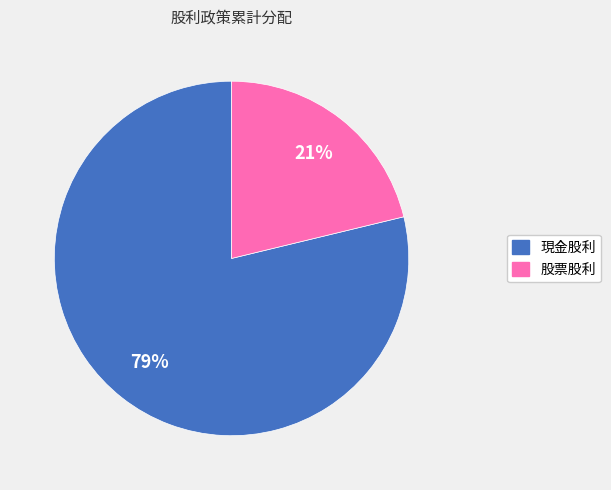

Which category accounts for the majority?

現金股利